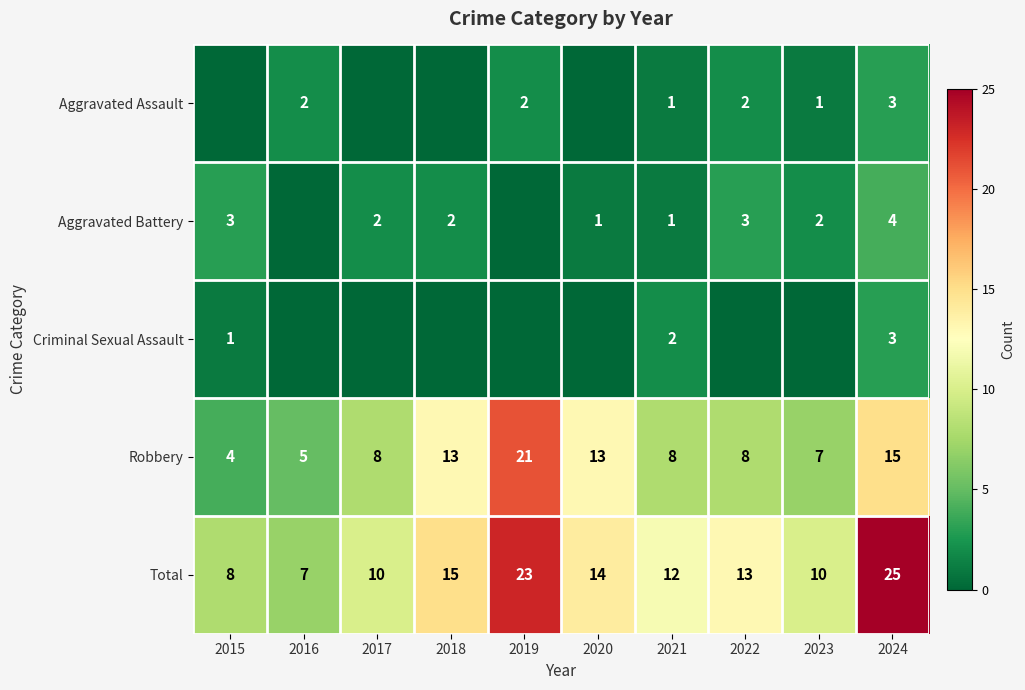

What is the sum of all Total values?

137